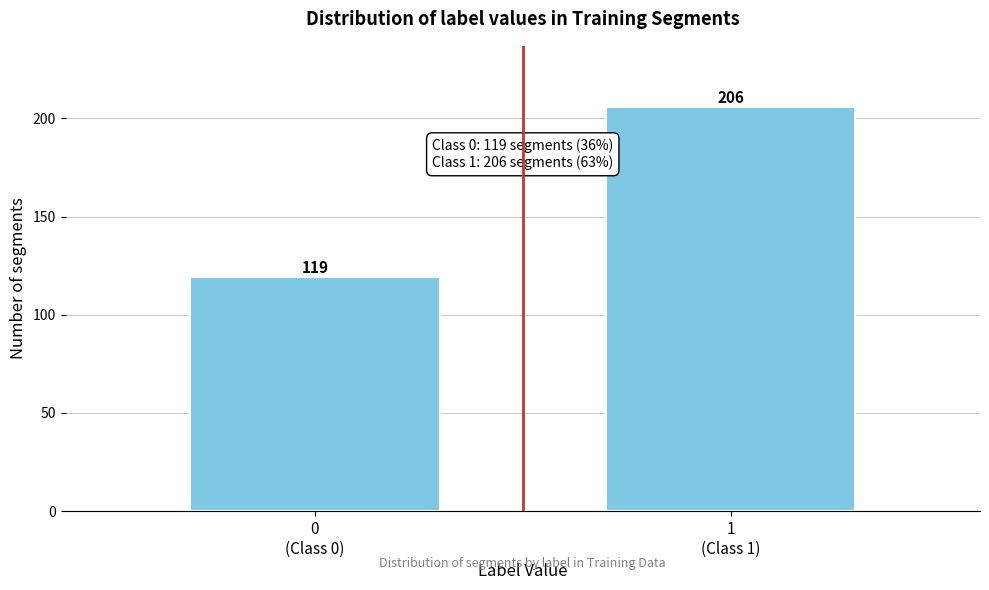

Reading right to left, what are all the values shown in this chart?

206	119